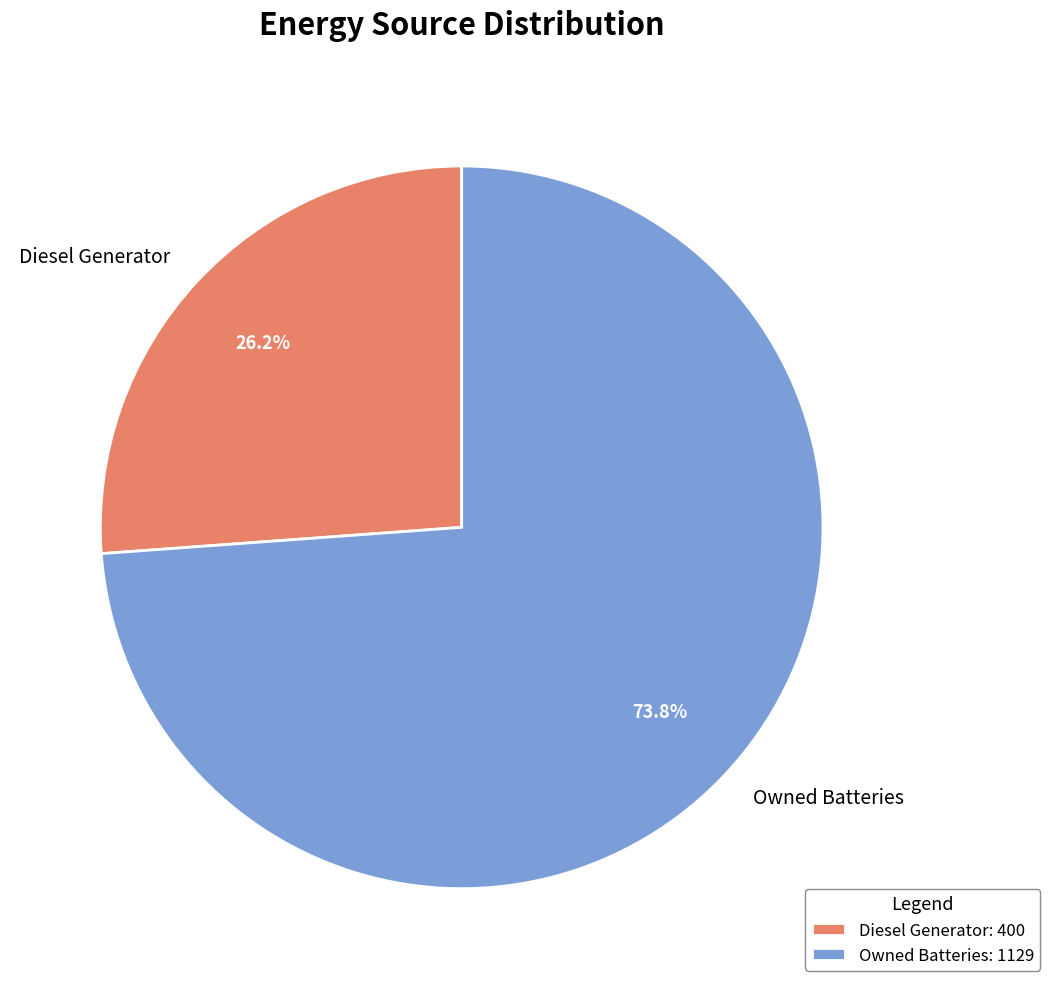

What percentage is the Diesel Generator slice, to the nearest percent?

26%